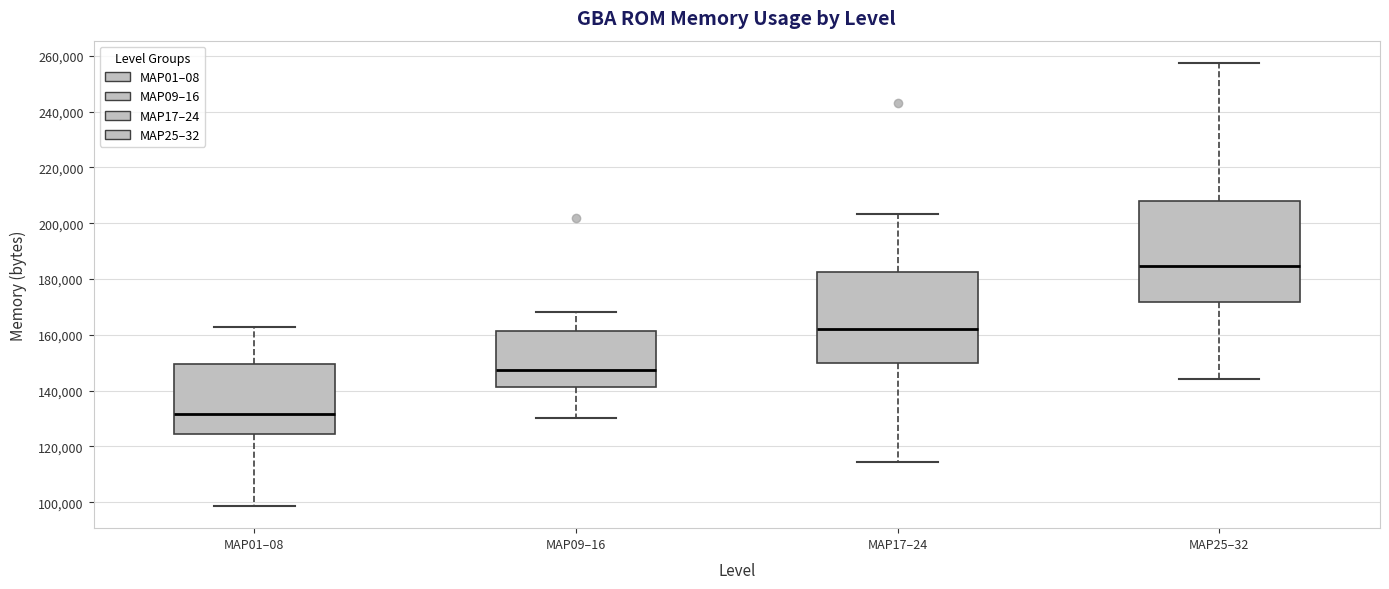

Reading left to right, transcribe this box plot: for each box, give where its median line is, the range the box spans, and where its two whiskers end, as read against the y-axis. The values are not printed on the chart, so give them approximately, as read against the axis.

MAP01–08: median 132000, box 124000 to 150000, whiskers 98000 to 162000
MAP09–16: median 148000, box 142000 to 162000, whiskers 130000 to 168000
MAP17–24: median 162000, box 150000 to 182000, whiskers 114000 to 204000
MAP25–32: median 184000, box 172000 to 208000, whiskers 144000 to 258000